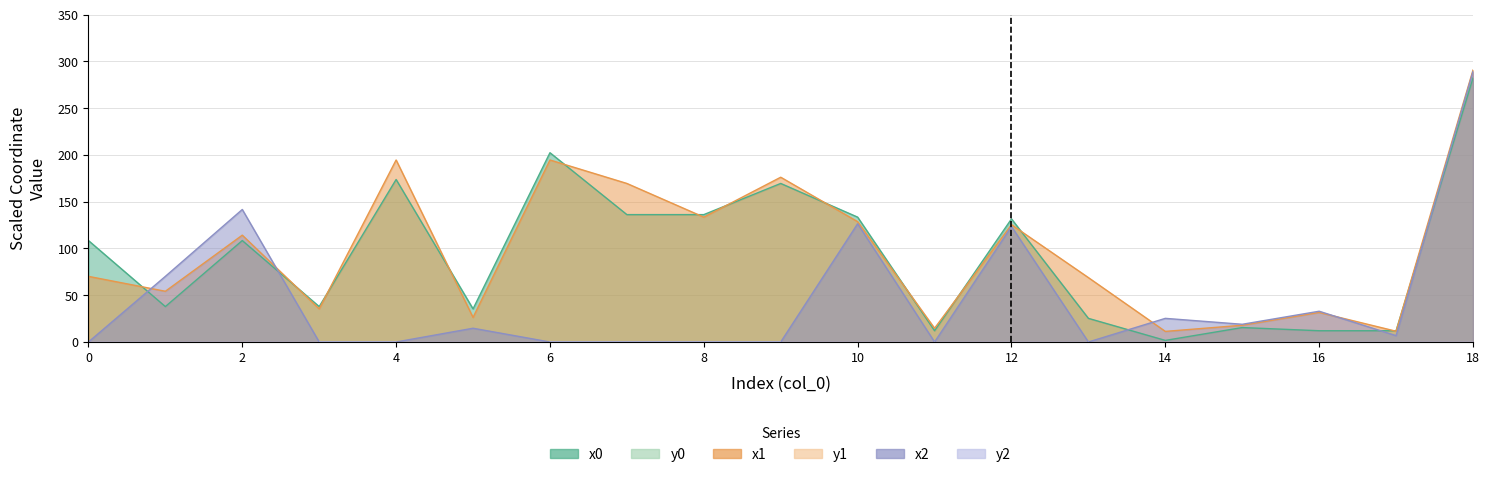

How many interior local peaks does the y1 series have?

7